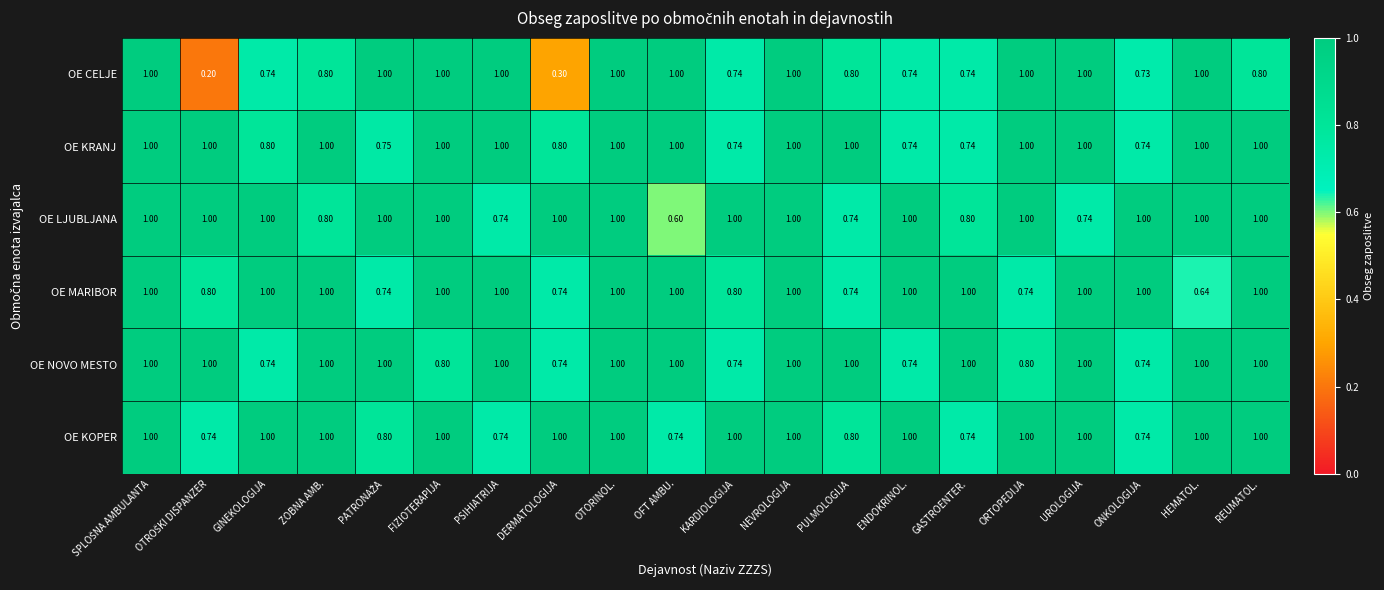

At which label is OE MARIBOR closest to 0?

HEMATOL.